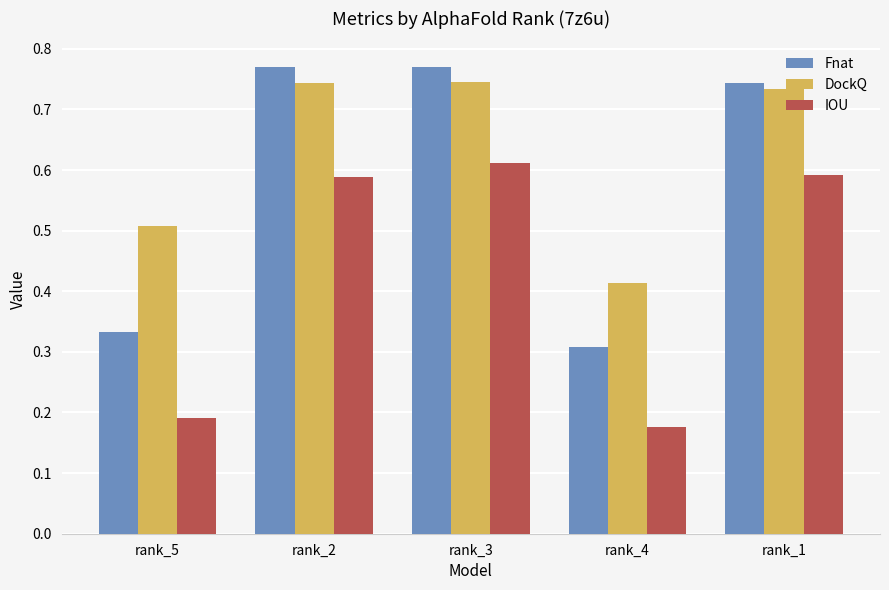

What is the sum of the DockQ values at rank_2 and rank_1?

1.5